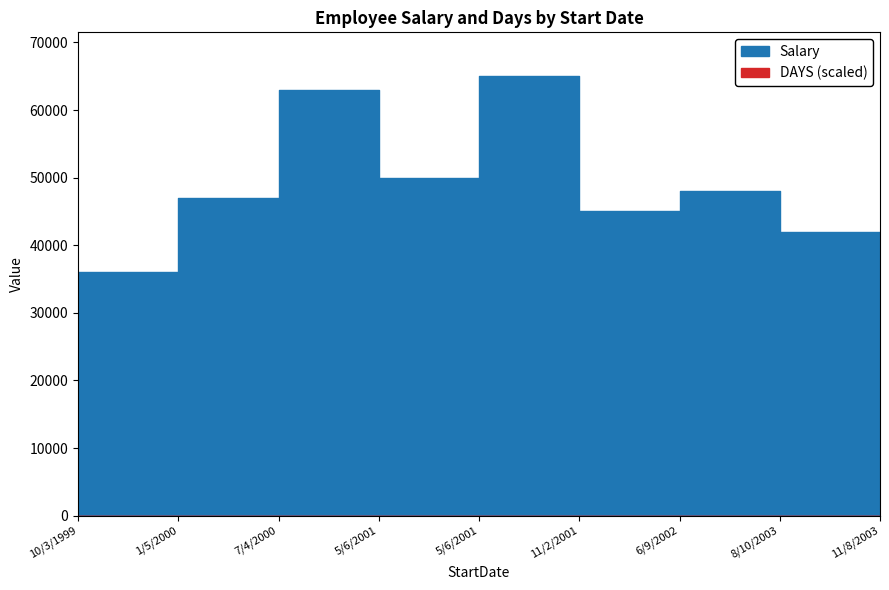

List the series in order of their peak value, lowest first.

DAYS, Salary